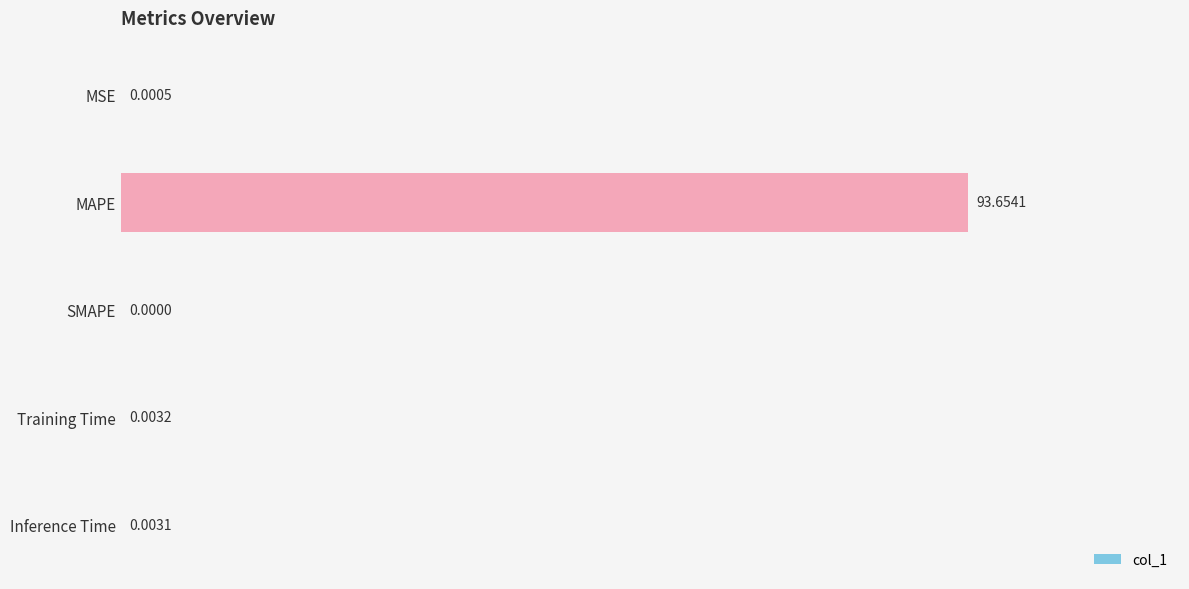

Which has a higher value, MSE or MAPE?

MAPE